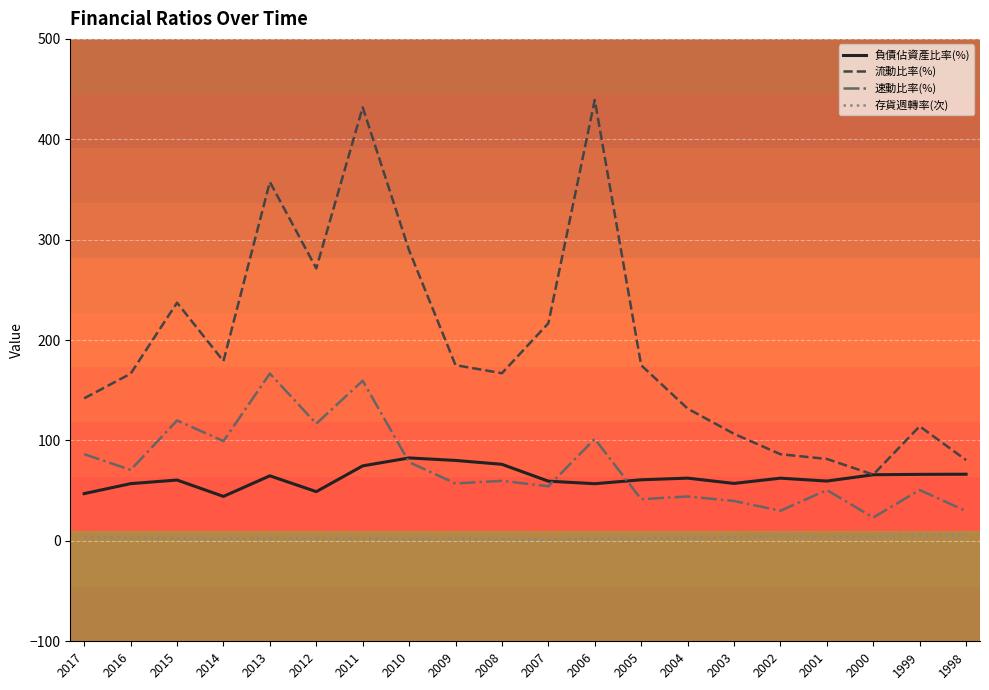

True or false: 速動比率(%) has a value of 50.7 at 1999.

True